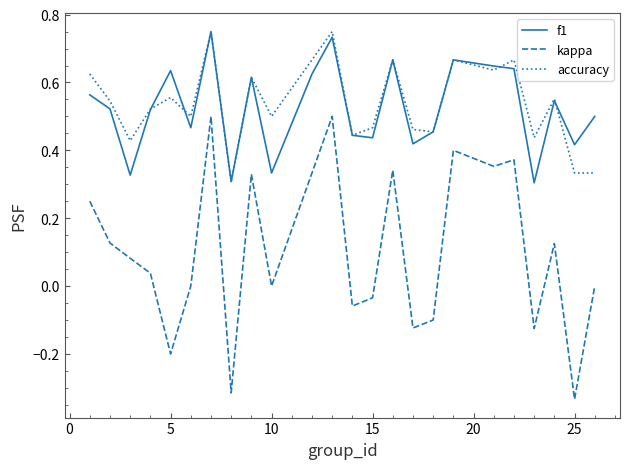

True or false: kappa and accuracy cross at least once.

False